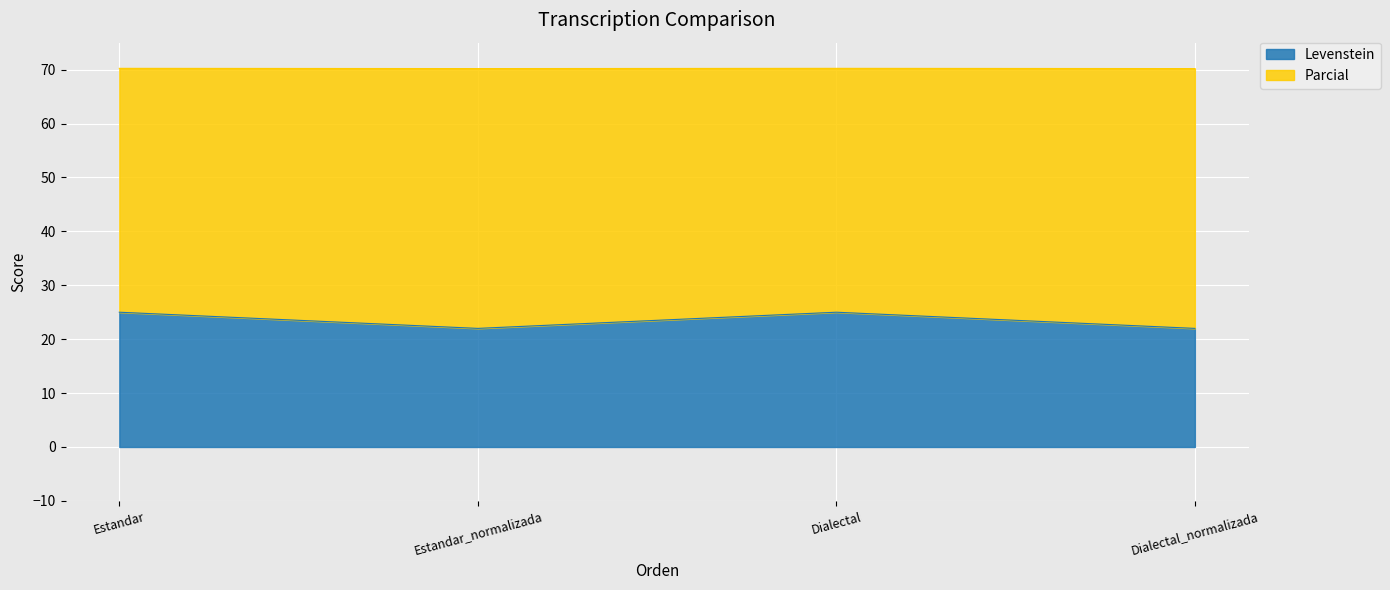

Reading right to left, what are the values for Levenstein?

Dialectal_normalizada=22.0	Dialectal=25.0	Estandar_normalizada=22.0	Estandar=25.0